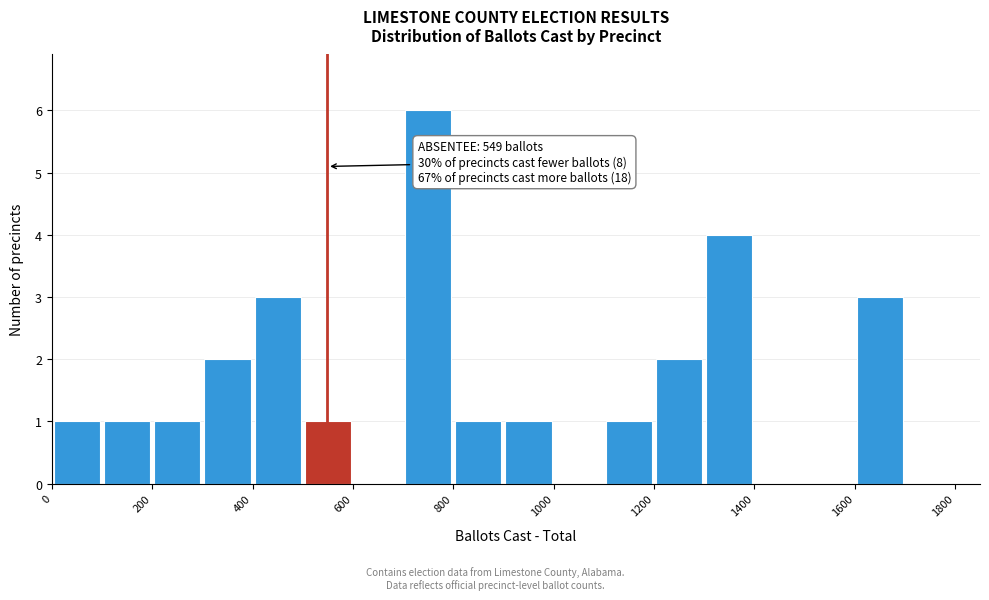

Which range on the x-axis has the tallest bar?

700 to 800